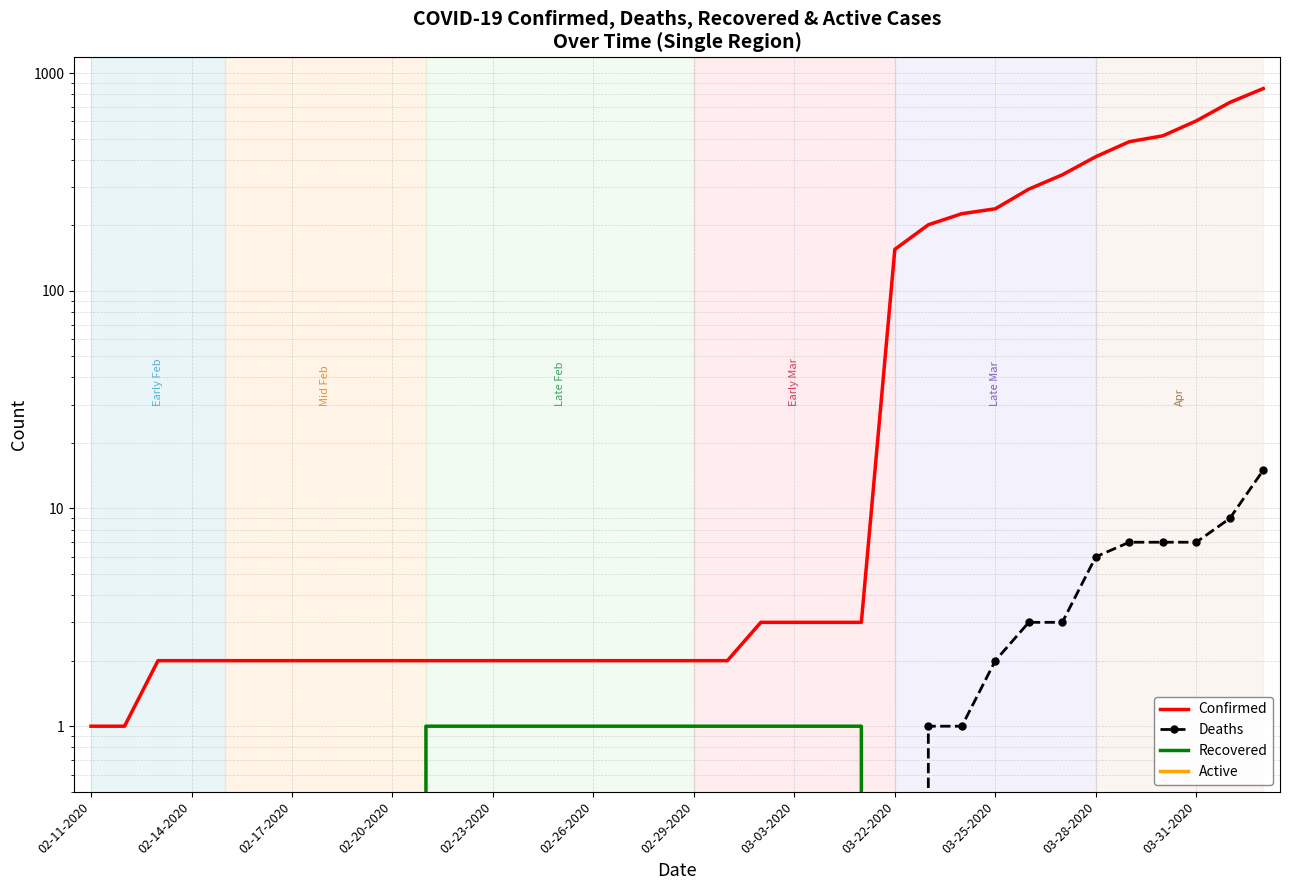

Is this an area chart (filled region under the line)?

No